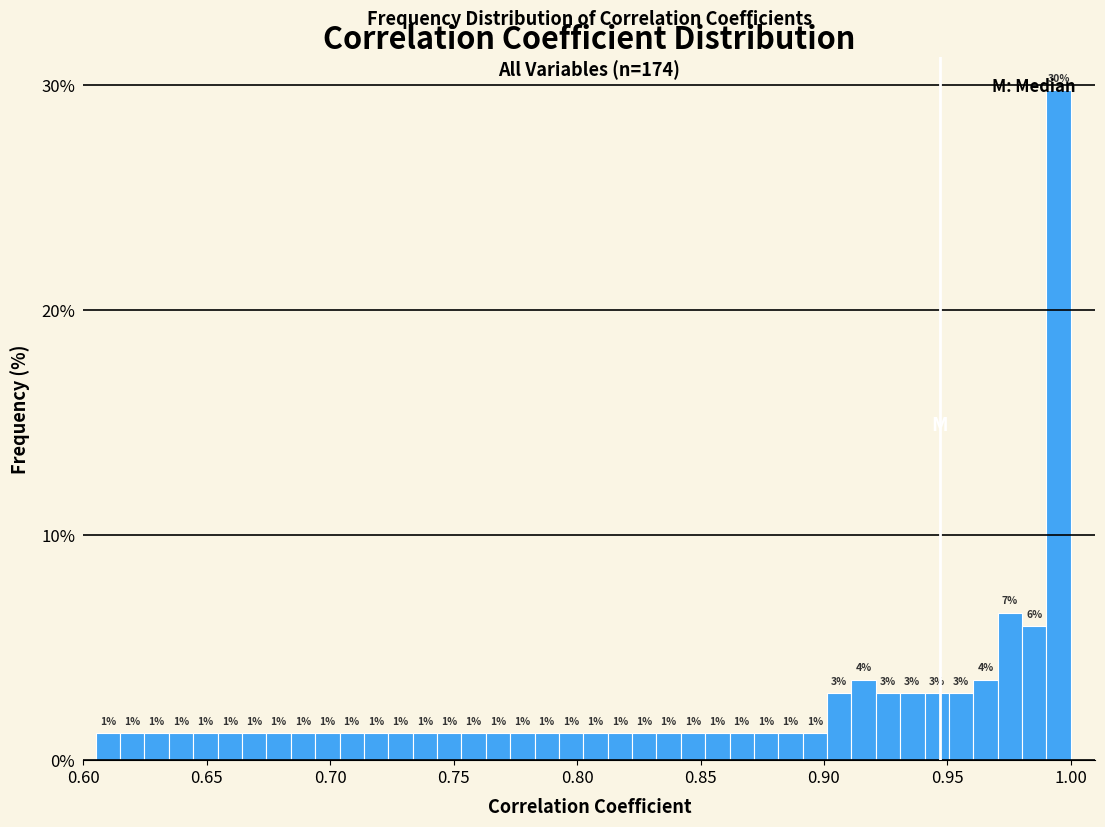

Read against the x-axis, roughly where is the centre of the tallest bar?

0.995